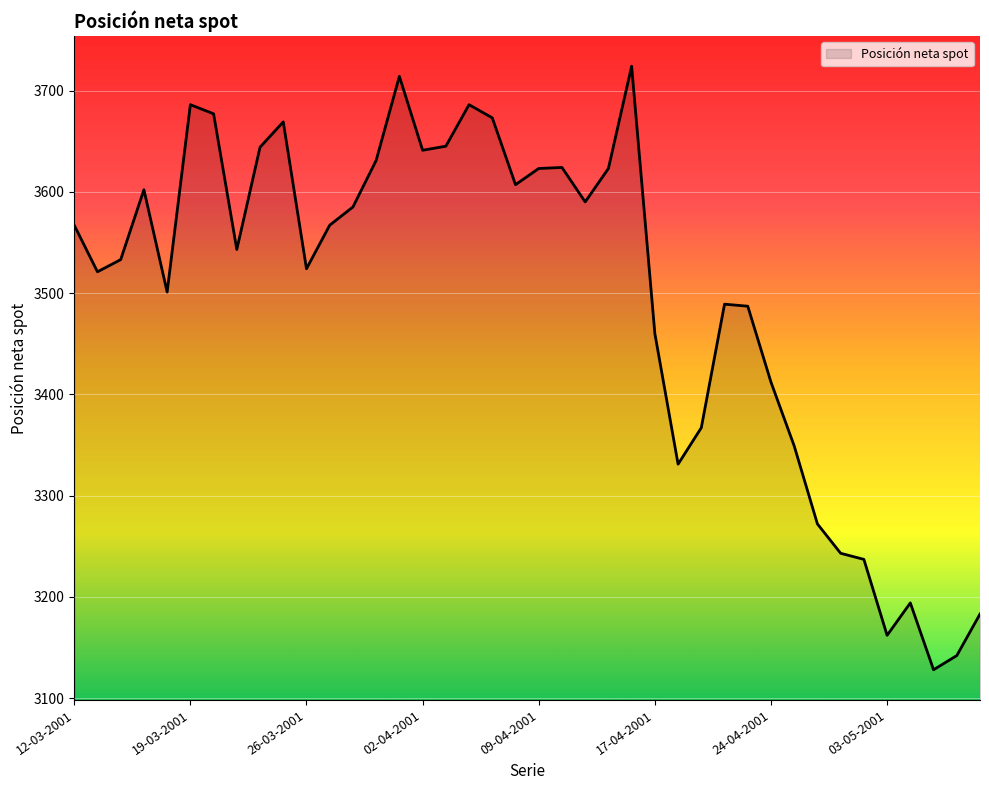

What is the greatest value displayed?

3724